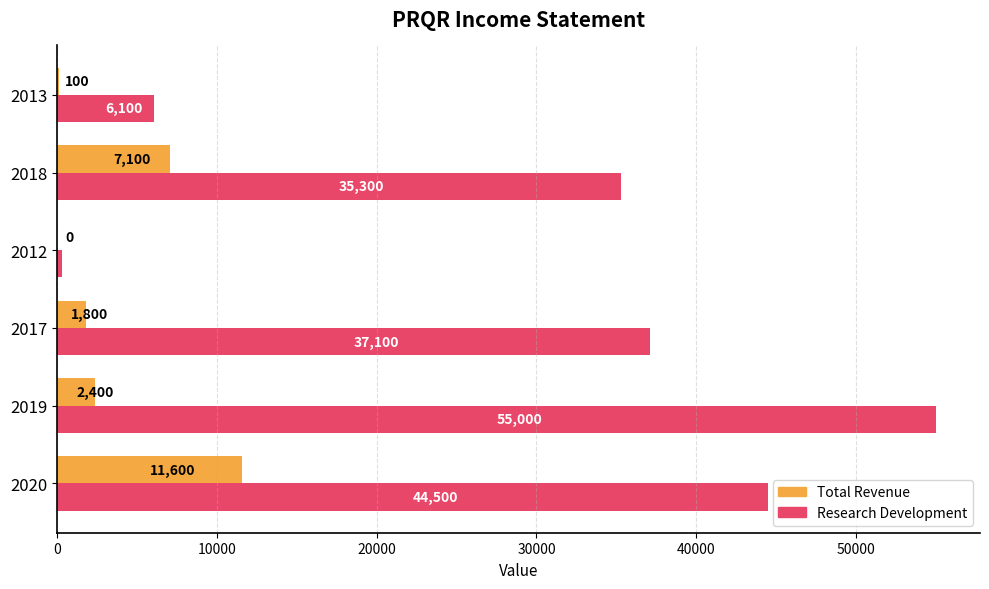

Between 2019 and 2012, which series saw the biggest shift?

Research Development